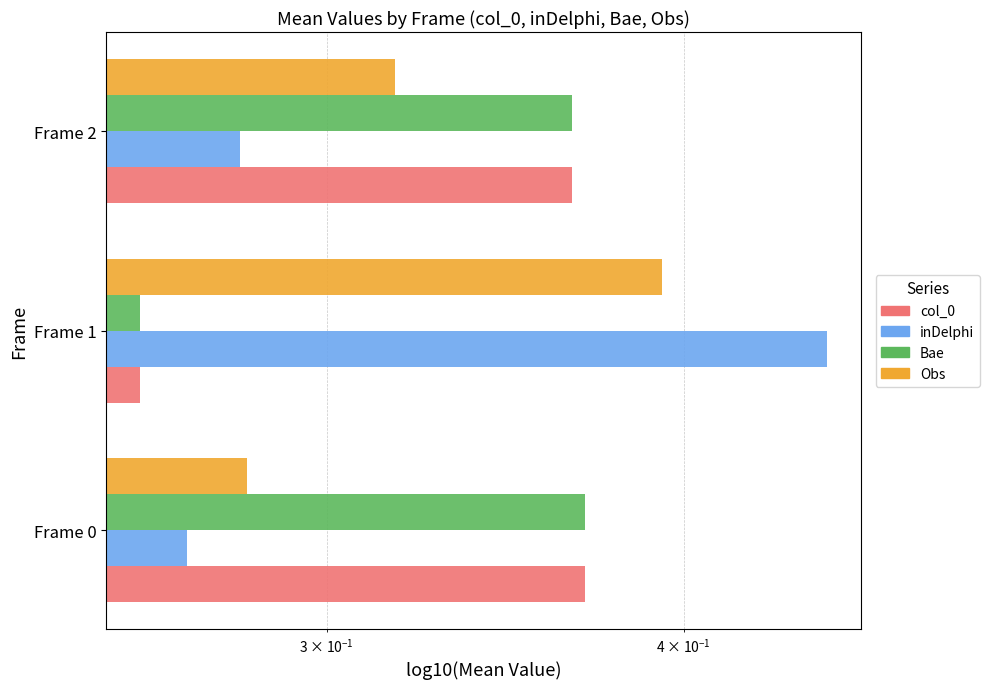

Reading left to right, list all the values displayed in this chart.

col_0: 0.4	0.3	0.4
inDelphi: 0.3	0.4	0.3
Bae: 0.4	0.3	0.4
Obs: 0.3	0.4	0.3